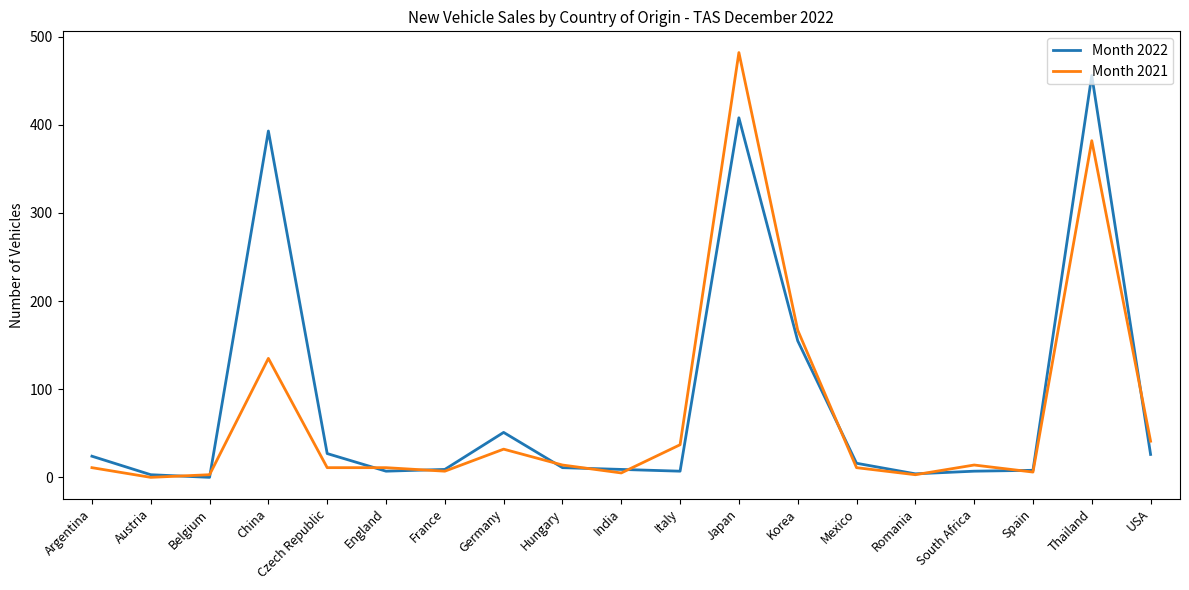

After their last crossing, which series has the higher values: Month 2022 or Month 2021?

Month 2021